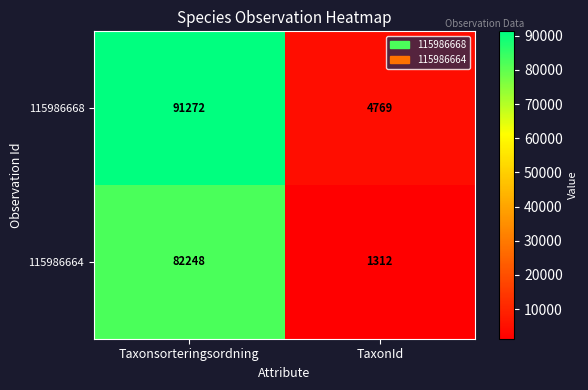

What is the approximate value of 115986668 at Taxonsorteringsordning?

91272